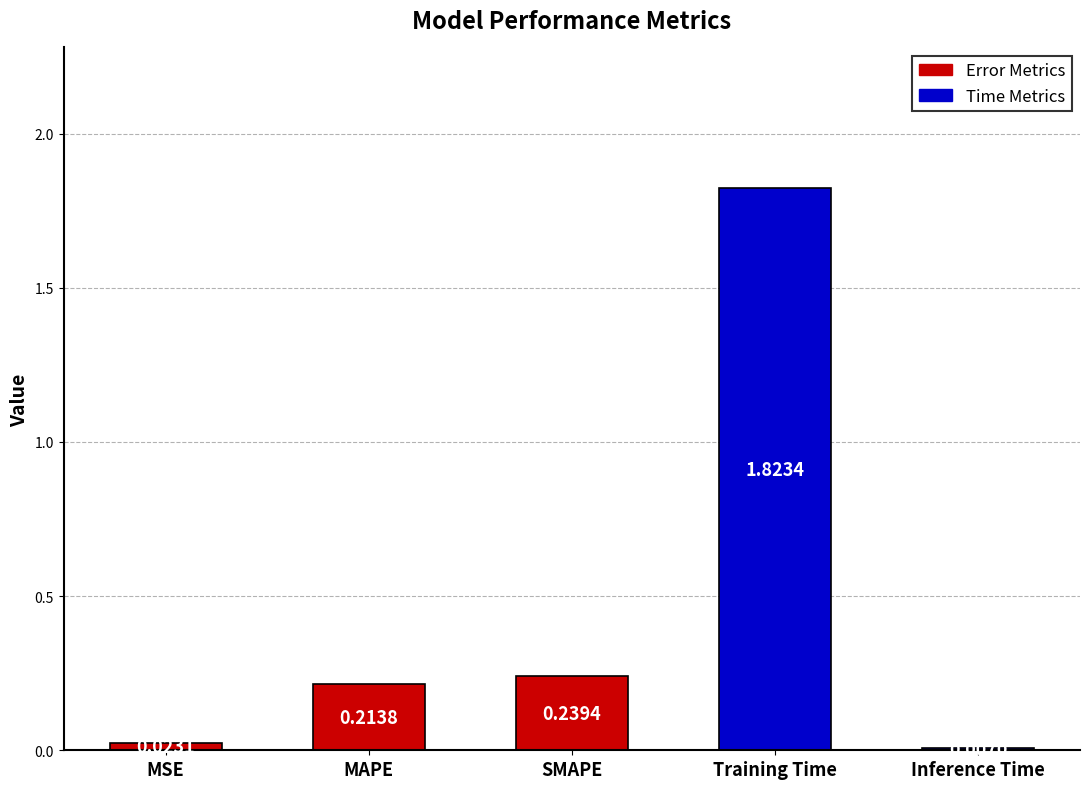

At which label is the value closest to 0?

Inference Time